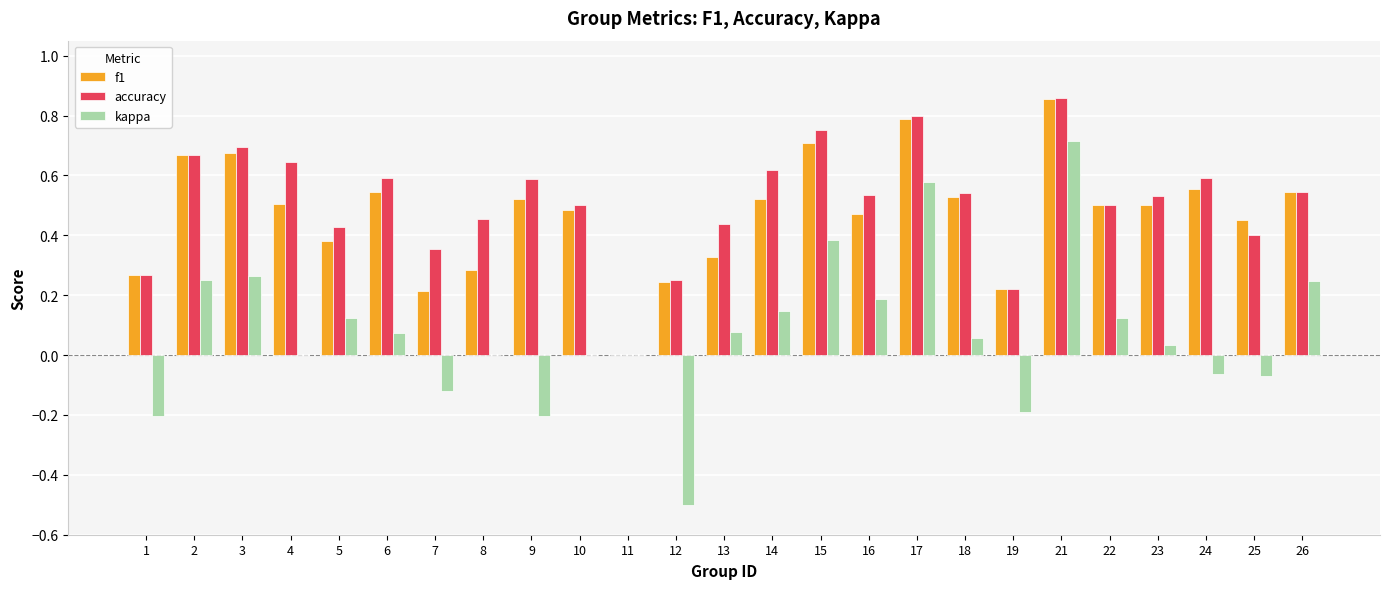

Is the value of kappa at 6 greater than the value of f1 at 13?

No